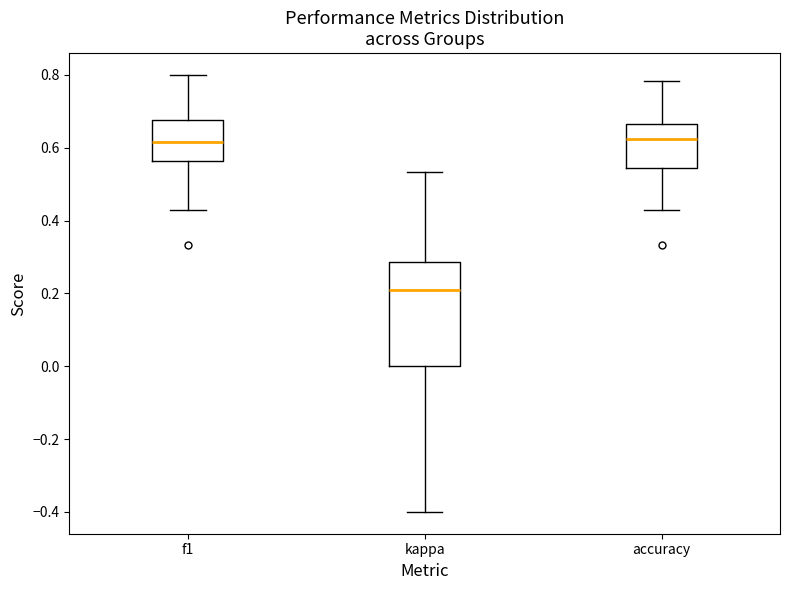

Which box's median line is the lowest?

kappa